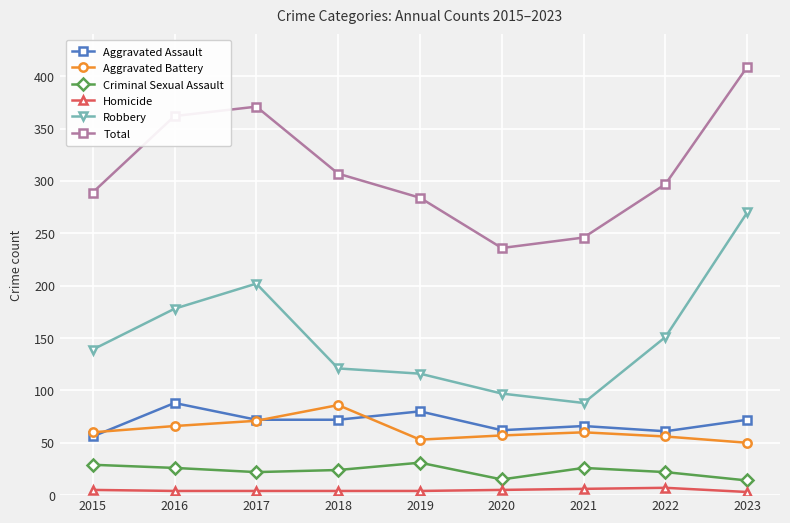

At which category is the sum across all series the highest?

2023